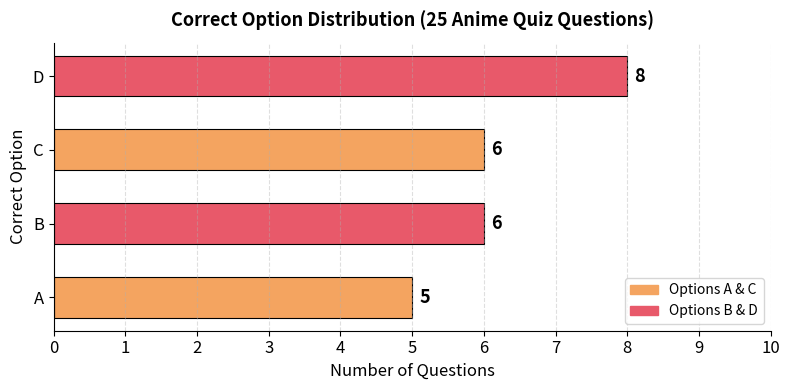

The value at C is 10. True or false?

False